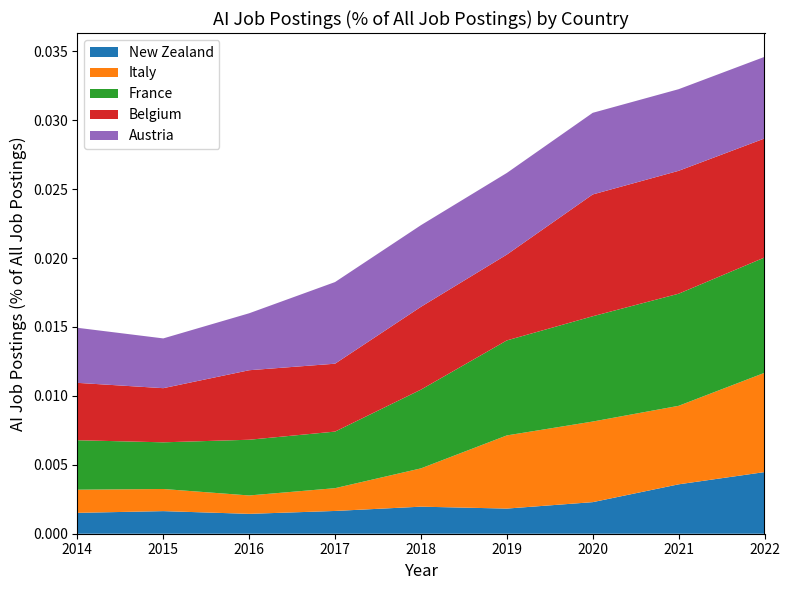

Which category has the highest value in the New Zealand series?

2022